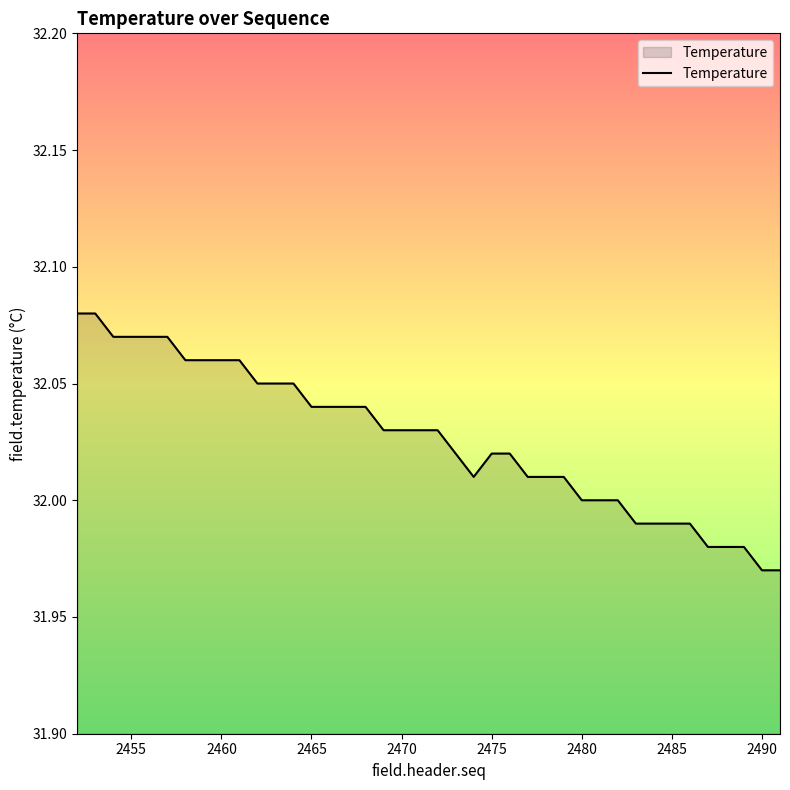

Does the chart have visible grid lines?

No